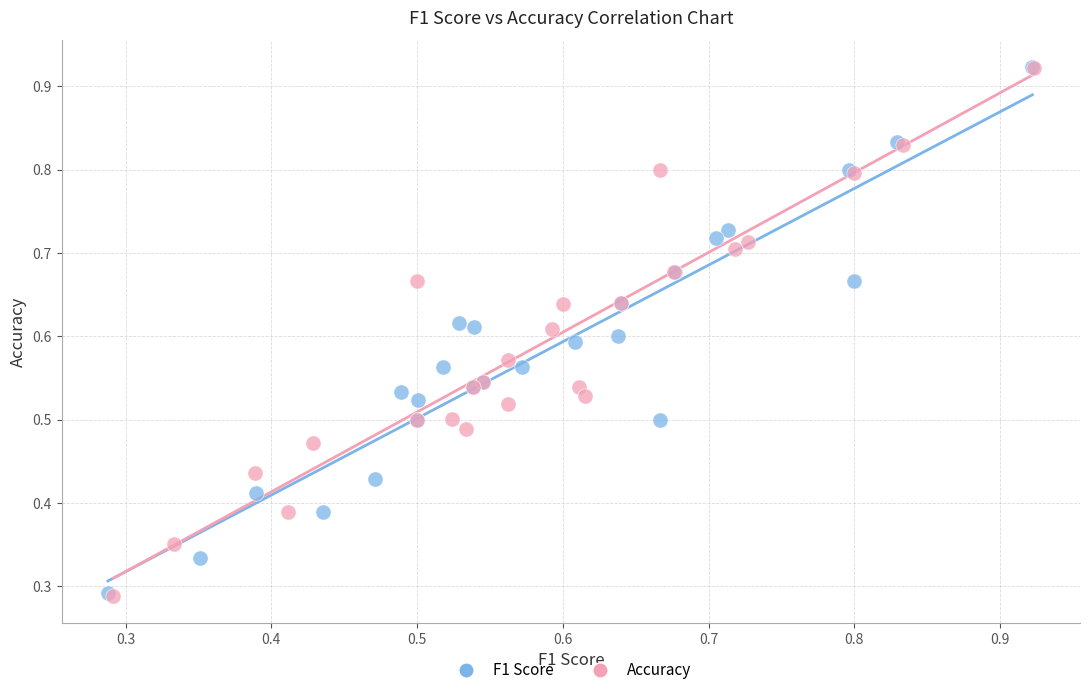

Which series has the widest spread of Y values?

Accuracy